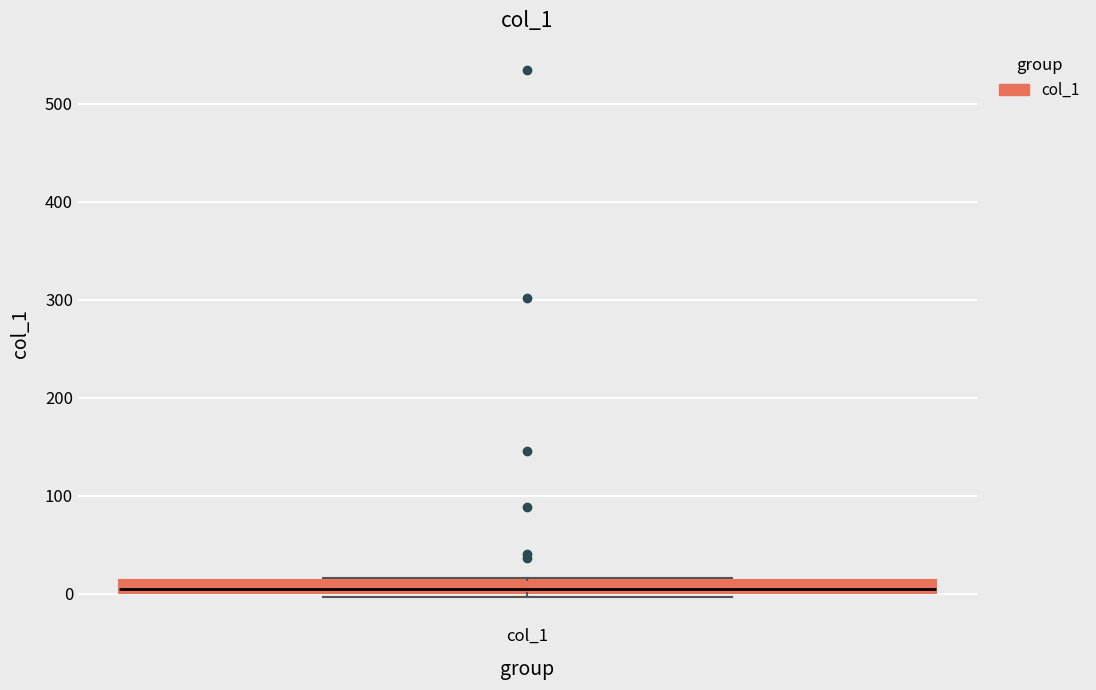

Where is the lower edge of the box for col_1 on the y-axis? The values are not printed on the chart, so give them approximately, as read against the axis.

0